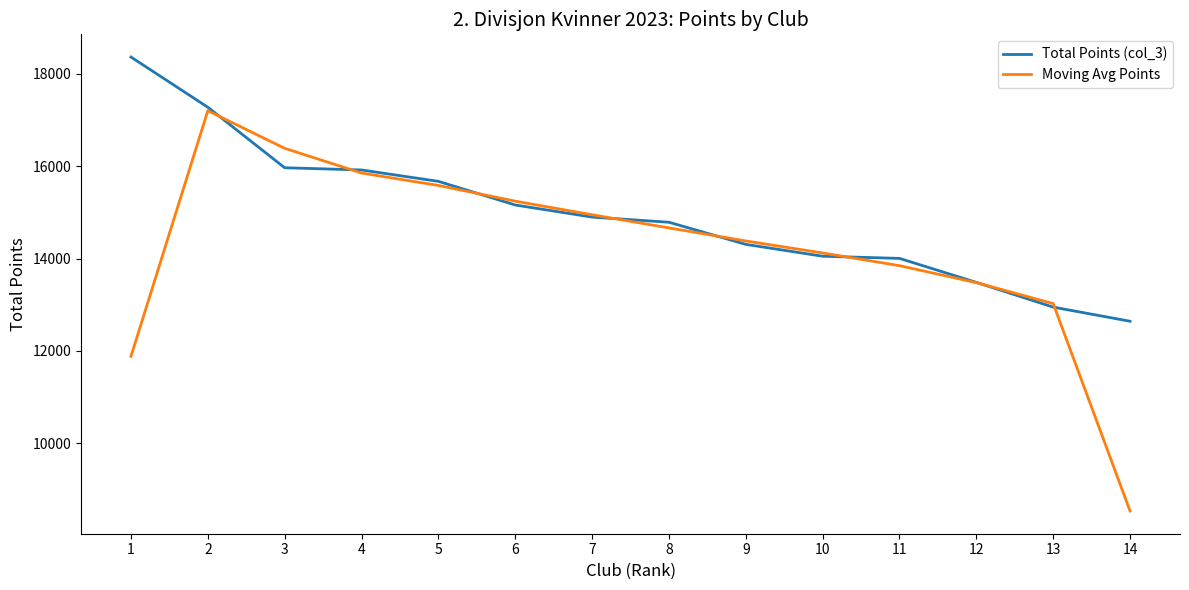

What is the difference between the highest and lowest values at 14?

4112.0